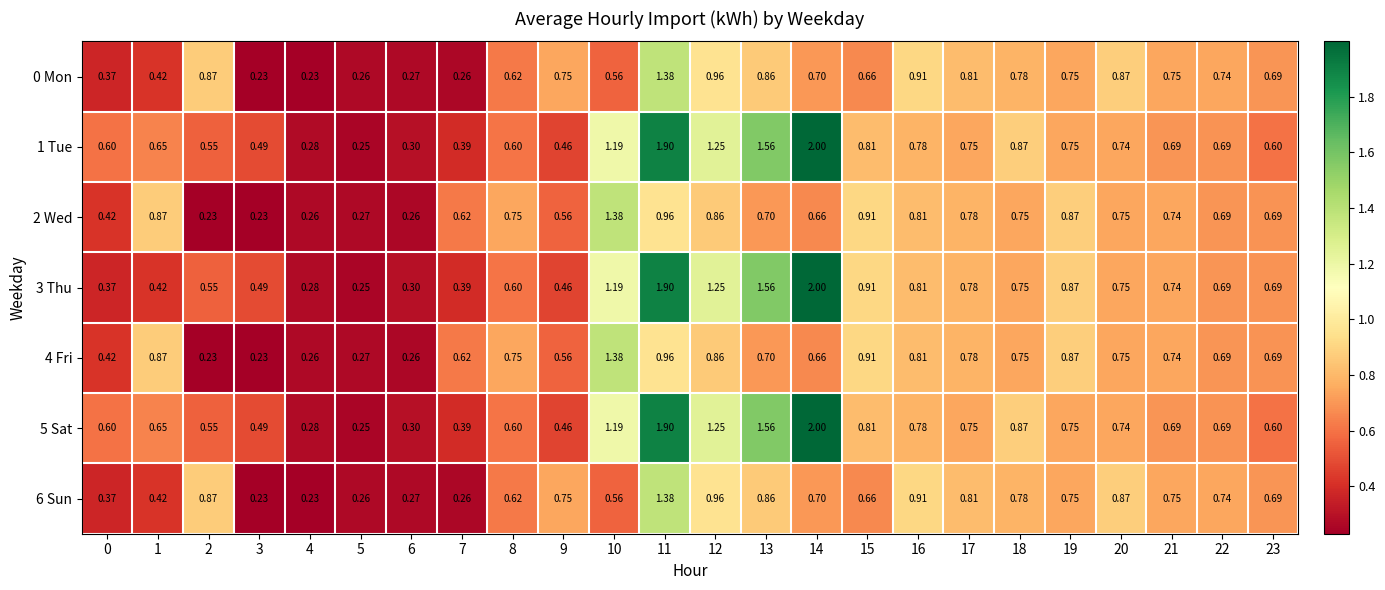

Is the value of 2 Wed at 6 greater than the value of 5 Sat at 9?

No